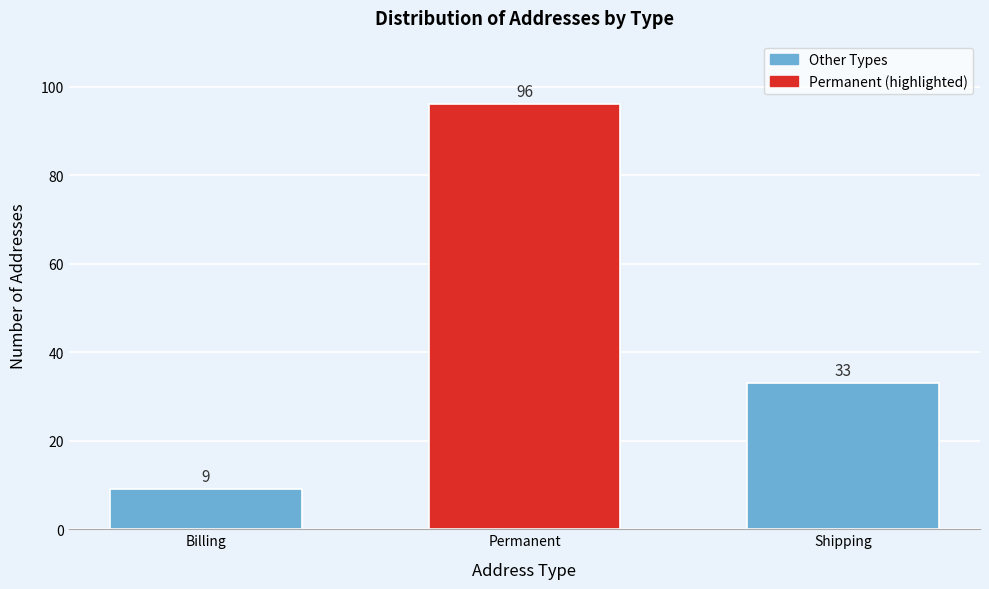

Reading right to left, what are all the values shown in this chart?

Shipping=33	Permanent=96	Billing=9